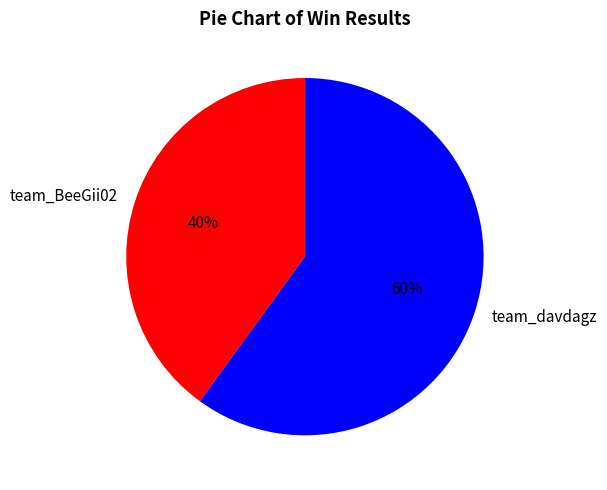

What is the majority slice?

team_davdagz